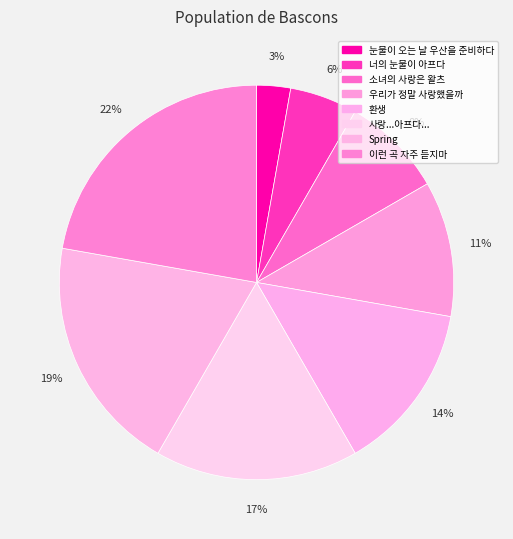

Does any single category account for the majority?

No